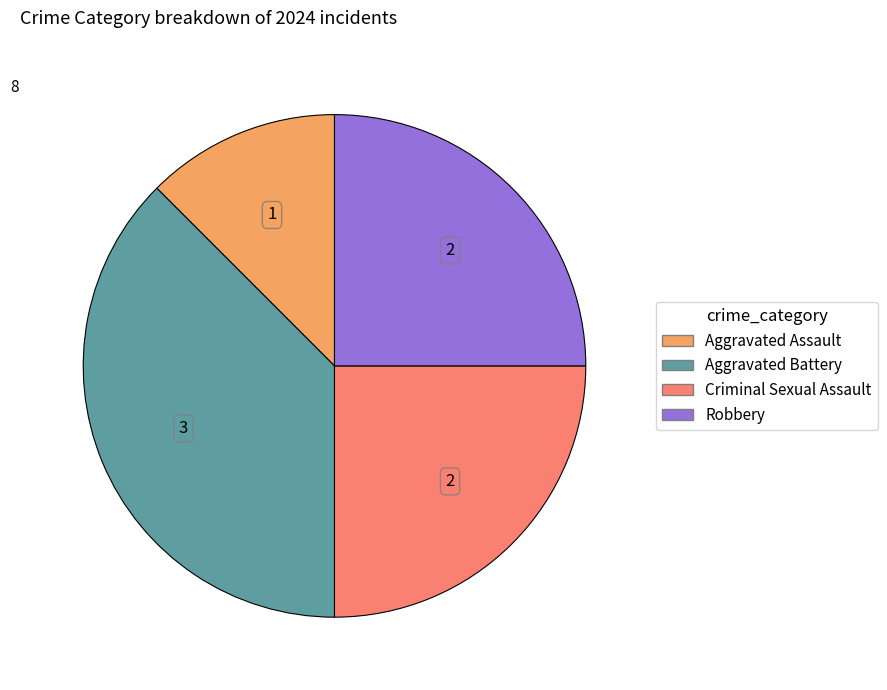

Which category has the smallest portion of the pie?

Aggravated Assault